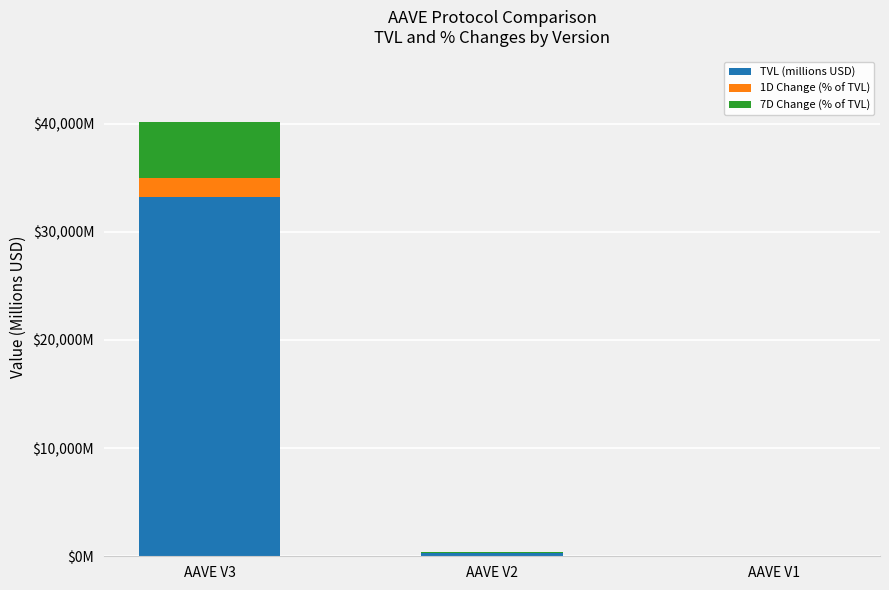

Does the chart contain stacked bars?

Yes